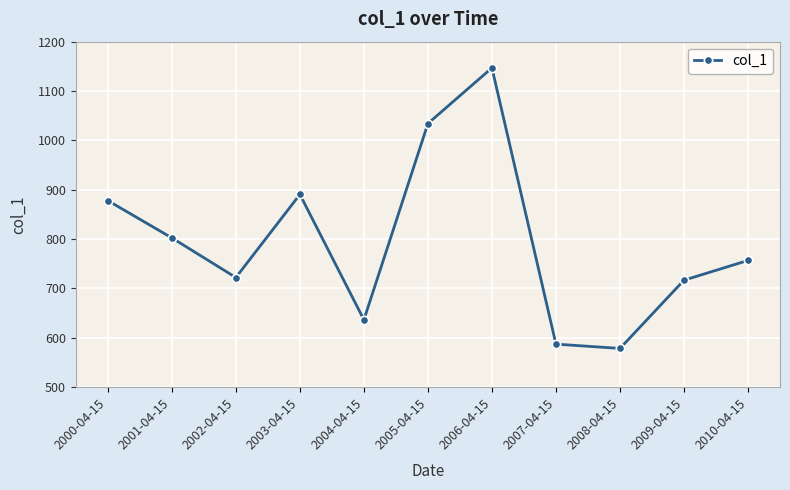

Which category has the highest value across all series?

2006-04-15